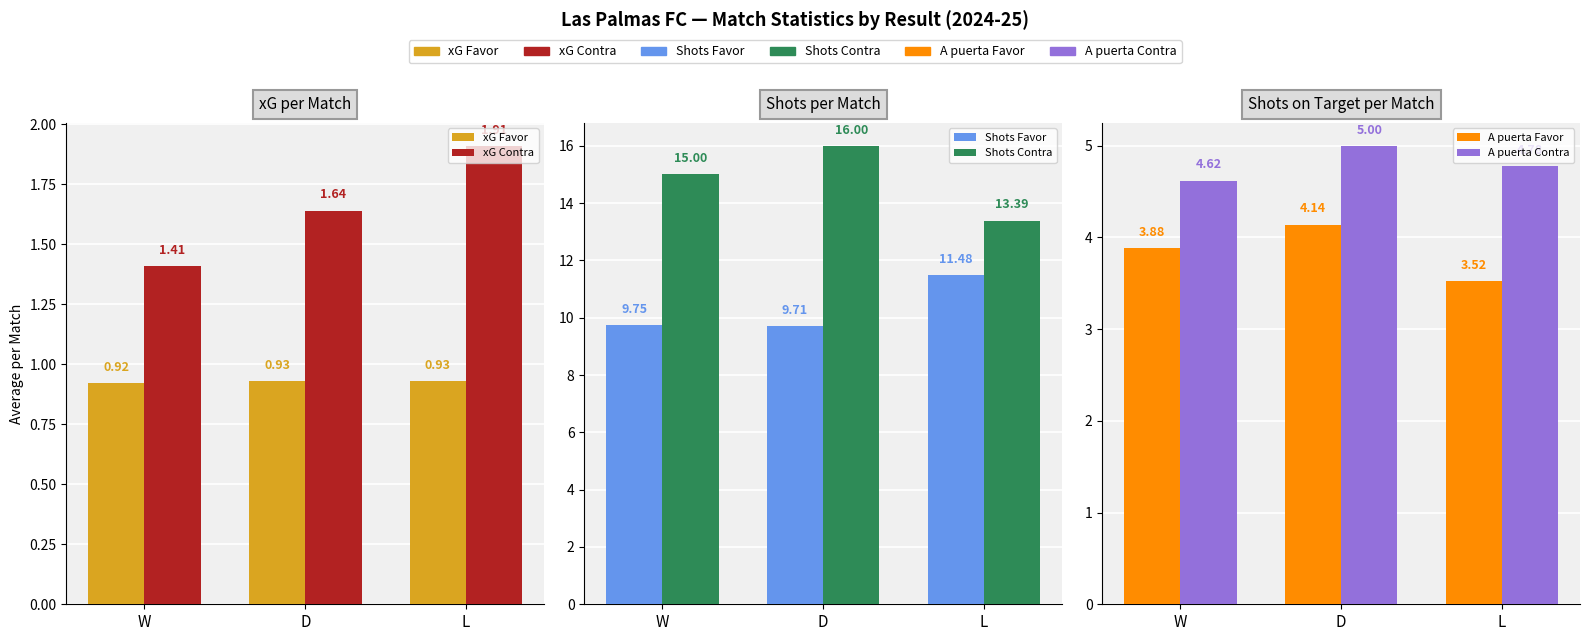

What is the spread (max minus min) of values at W?

14.1